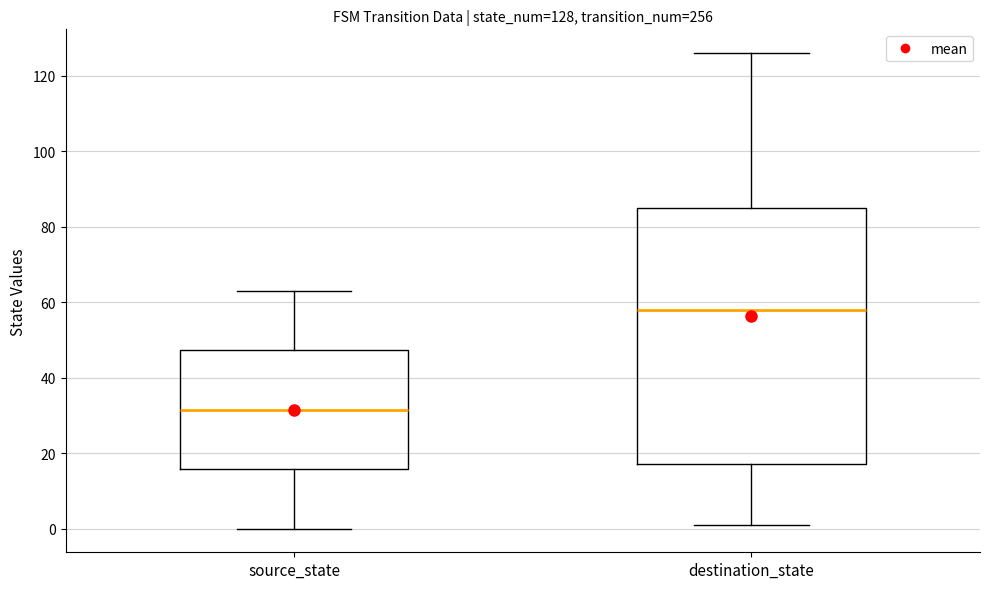

Comparing the boxes themselves (not the whiskers), which one is the tallest?

destination_state